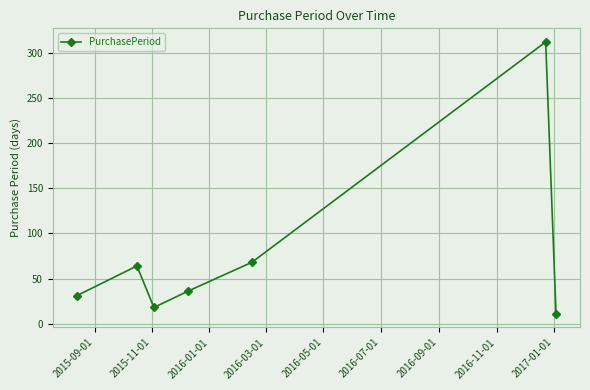

What is the smallest value displayed?

11